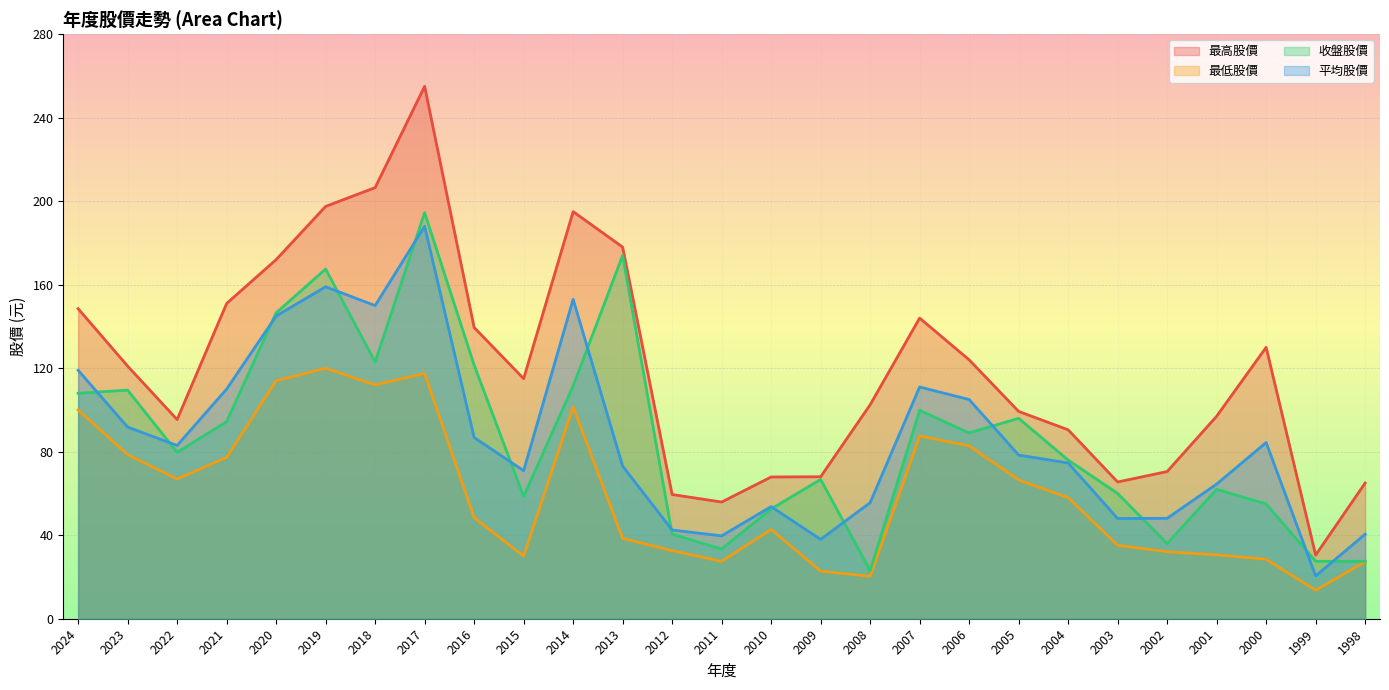

What is the total value across all series at 2000?

297.9